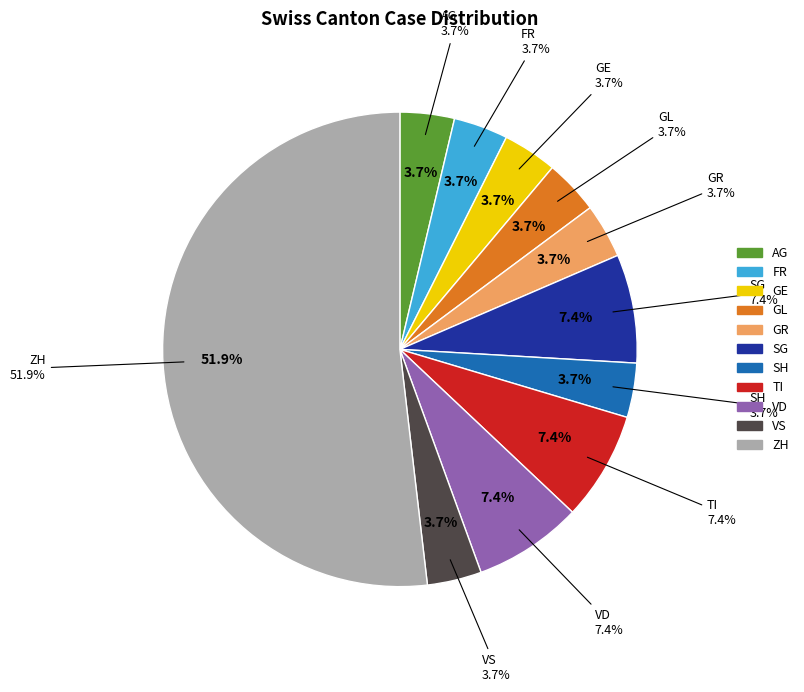

Combined, do SG and ZH account for over 50%?

Yes